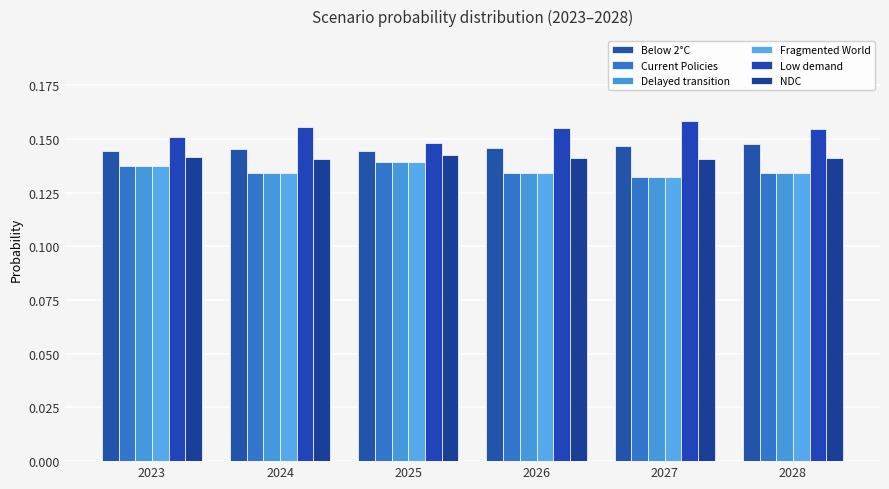

Is the value of Delayed transition at 2027 greater than the value of Below 2°C at 2026?

No